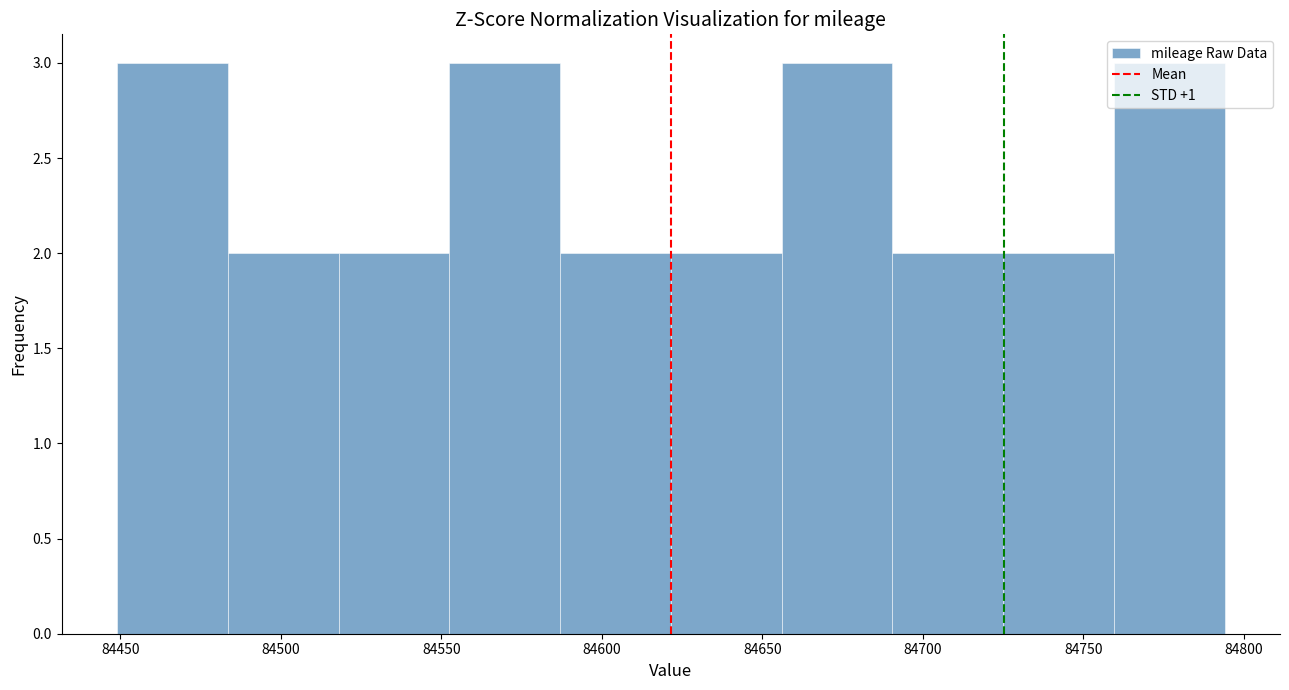

Reading left to right, transcribe this chart: for each bar, give the range it covers on the x-axis and its height. Neither the bar edges nor the heights are printed on the chart, so give them approximately, as read against the axes.

84449.0 to 84483.5: 3
84483.5 to 84518.0: 2
84518.0 to 84552.5: 2
84552.5 to 84587.0: 3
84587.0 to 84621.5: 2
84621.5 to 84656.0: 2
84656.0 to 84690.5: 3
84690.5 to 84725.0: 2
84725.0 to 84759.5: 2
84759.5 to 84794.0: 3